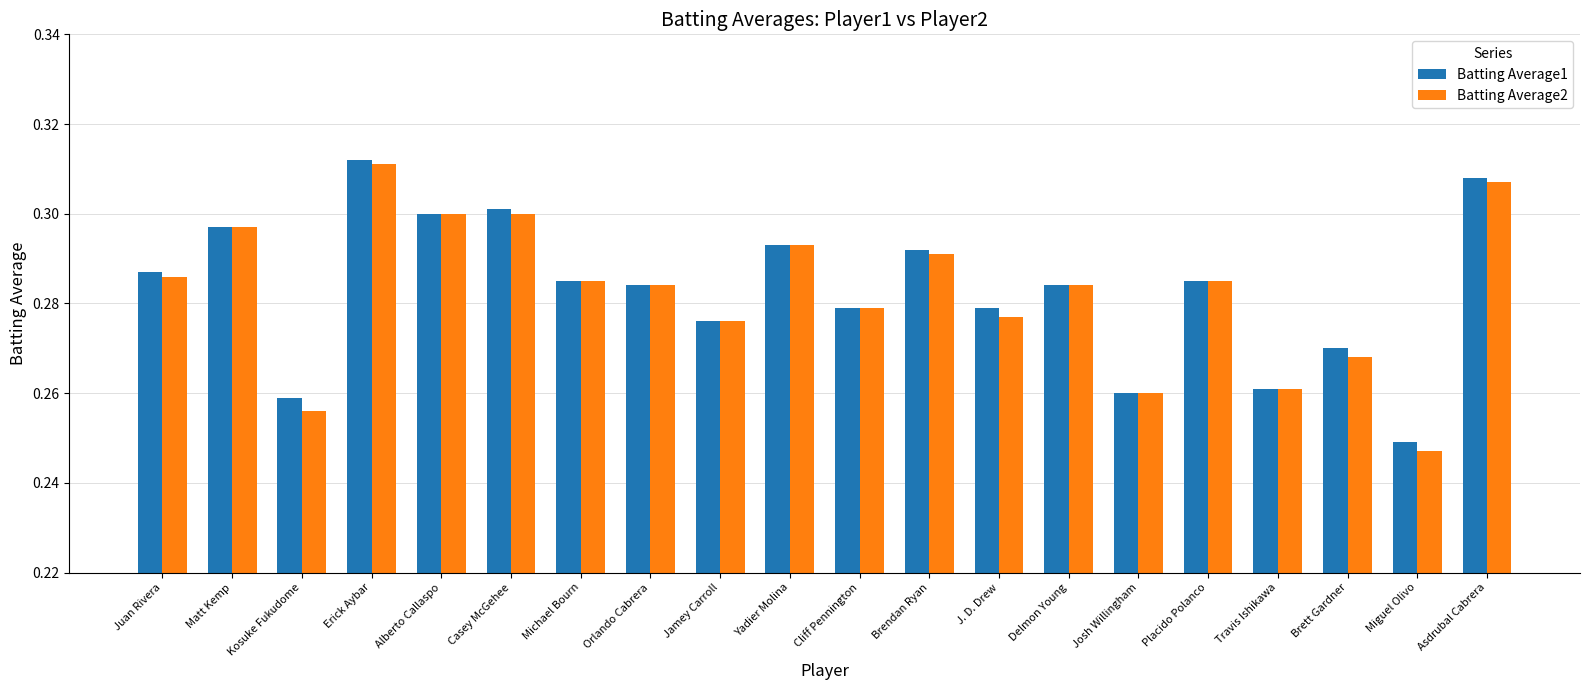

At how many categories does at least one series exceed 0?

20